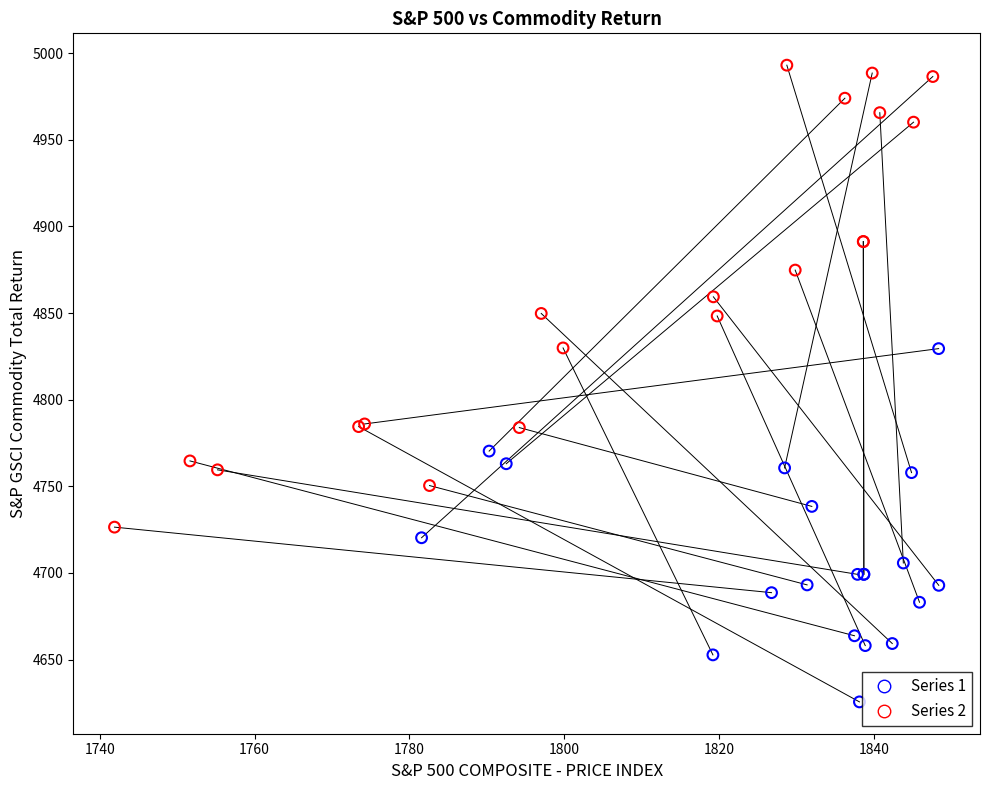

Which series has the largest Y range (max minus min)?

Series 2